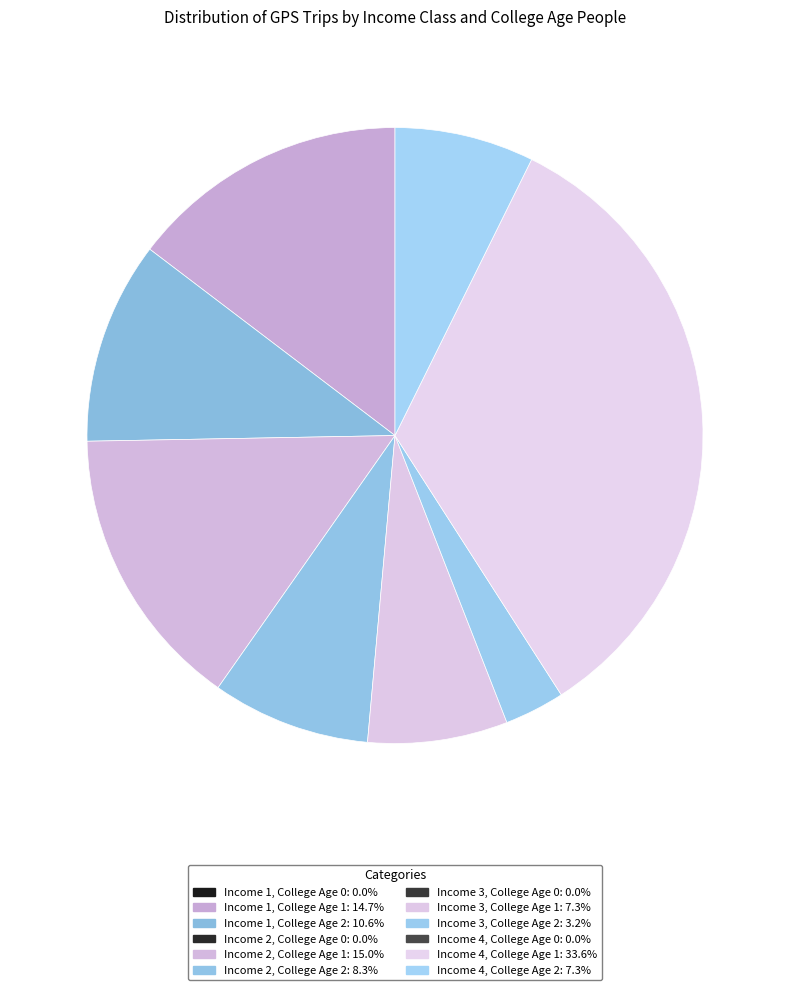

Count the number of slices in the pie.

8